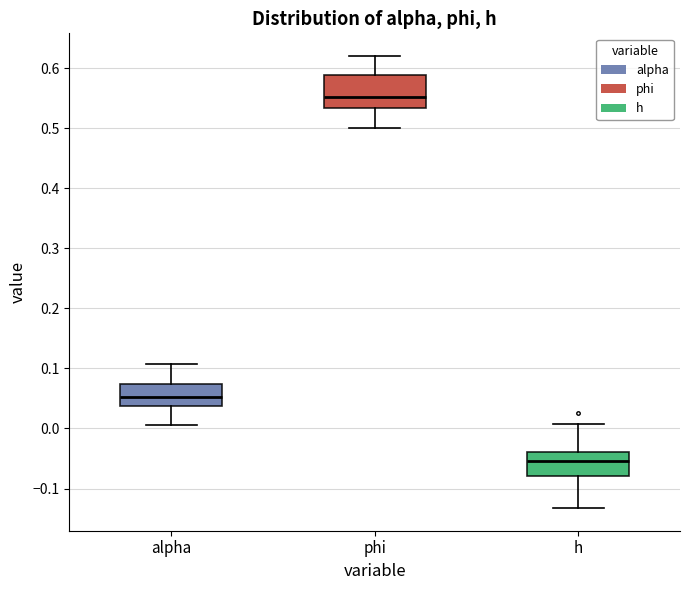

Reading left to right, read every box against the y-axis: the position of its median line, the range the box covers, and the ends of its whiskers. The values are not printed on the chart, so give them approximately, as read against the axis.

alpha: median 0.05, box 0.04 to 0.07, whiskers 0.01 to 0.11
phi: median 0.55, box 0.53 to 0.59, whiskers 0.50 to 0.62
h: median -0.05, box -0.08 to -0.04, whiskers -0.13 to 0.01